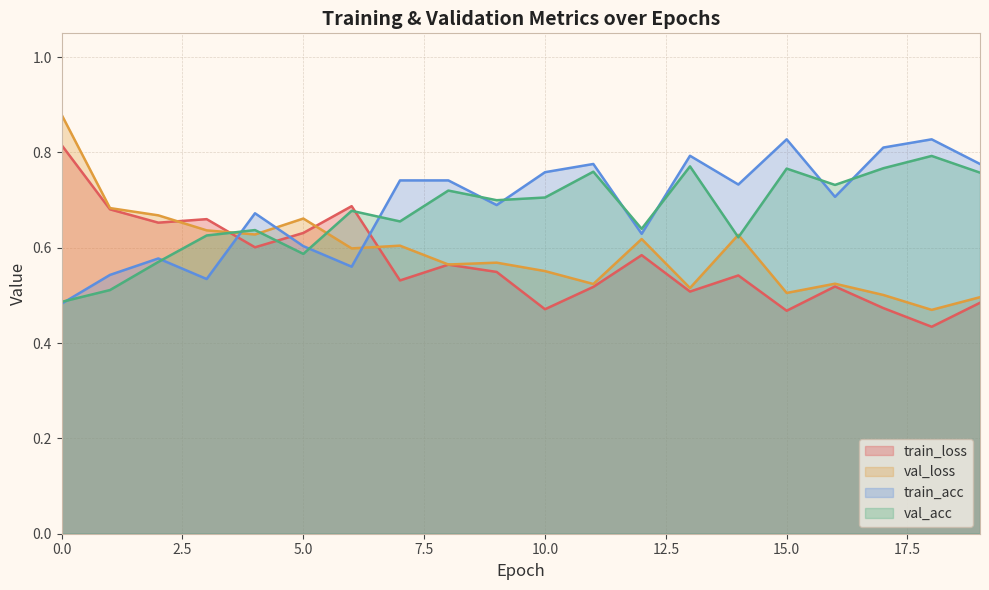

The value of val_acc at 10.0 is 0.7. True or false?

True